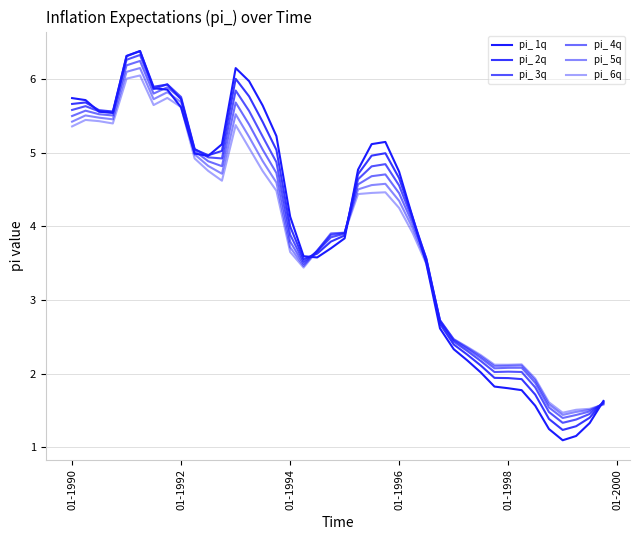

How many intersections are there between pi_ 1q and pi_ 3q?

8